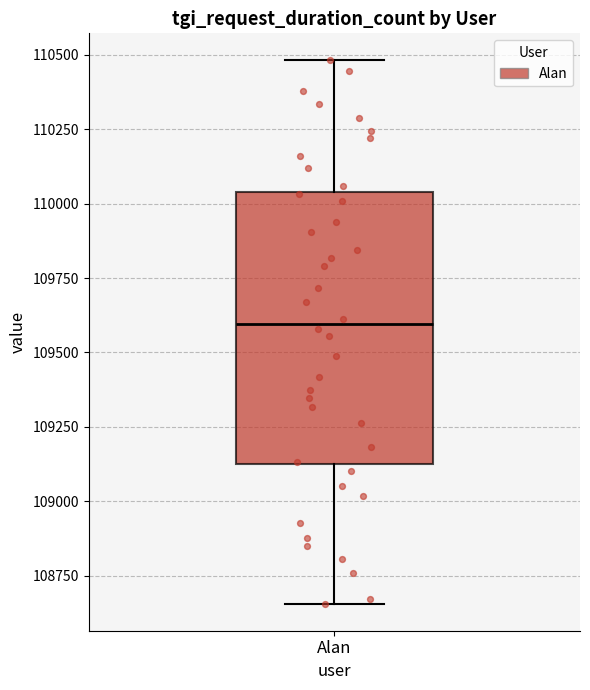

Read this box plot against the y-axis: the position of the median line, the range covered by the box, and the ends of both whiskers. The values are not printed on the chart, so give them approximately, as read against the axis.

median 109600, box 109100 to 110050, whiskers 108650 to 110500